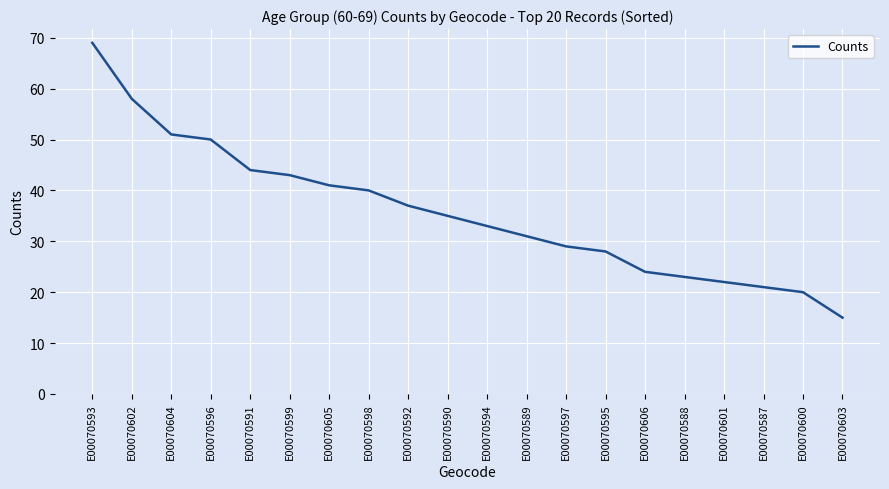

What is the average value?

36